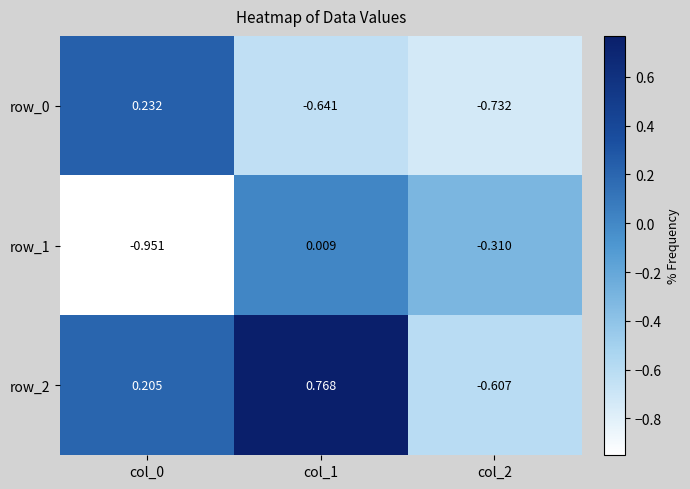

Which series changed the most between col_0 and col_1?

row_1